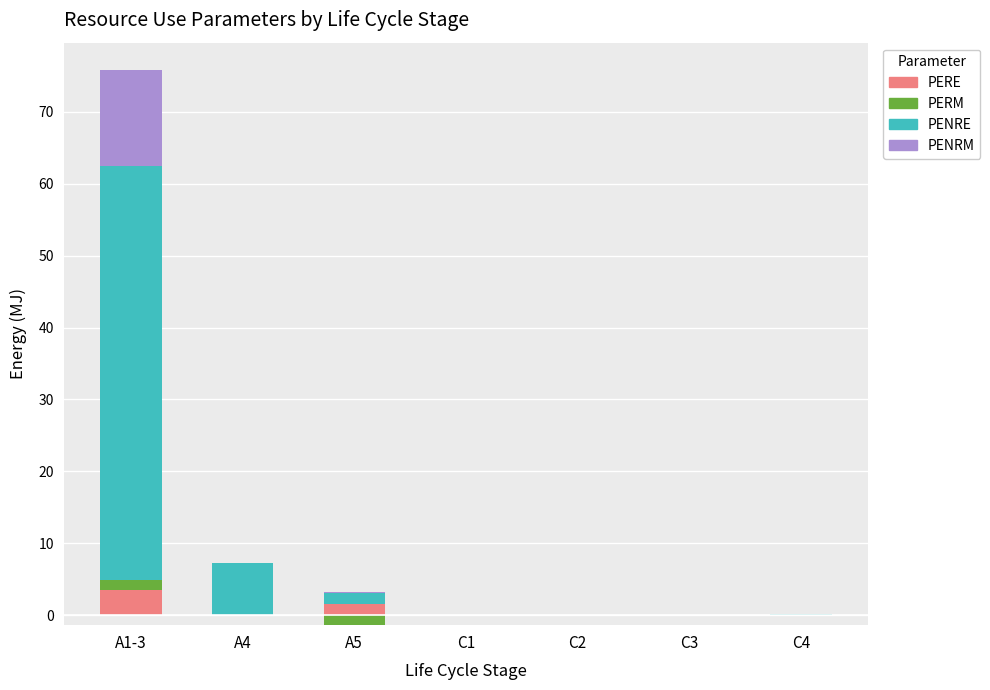

What is the average value of the PERM series?

0.2